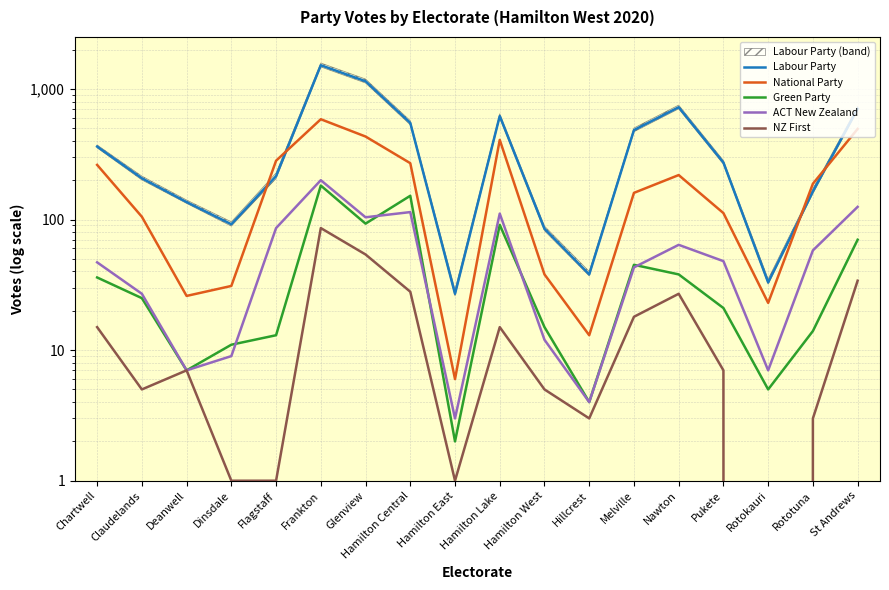

Reading left to right, list all the values displayed in this chart.

Labour Party: Chartwell=362	Claudelands=207	Deanwell=136	Dinsdale=92	Flagstaff=215	Frankton=1519	Glenview=1145	Hamilton Central=549	Hamilton East=27	Hamilton Lake=620	Hamilton West=85	Hillcrest=38	Melville=484	Nawton=724	Pukete=273	Rotokauri=33	Rototuna=164	St Andrews=705
National Party: Chartwell=262	Claudelands=105	Deanwell=26	Dinsdale=31	Flagstaff=282	Frankton=586	Glenview=432	Hamilton Central=270	Hamilton East=6	Hamilton Lake=407	Hamilton West=38	Hillcrest=13	Melville=160	Nawton=219	Pukete=112	Rotokauri=23	Rototuna=188	St Andrews=494
Green Party: Chartwell=36	Claudelands=25	Deanwell=7	Dinsdale=11	Flagstaff=13	Frankton=182	Glenview=93	Hamilton Central=152	Hamilton East=2	Hamilton Lake=91	Hamilton West=15	Hillcrest=4	Melville=45	Nawton=38	Pukete=21	Rotokauri=5	Rototuna=14	St Andrews=70
ACT New Zealand: Chartwell=47	Claudelands=27	Deanwell=7	Dinsdale=9	Flagstaff=86	Frankton=200	Glenview=104	Hamilton Central=114	Hamilton East=3	Hamilton Lake=111	Hamilton West=12	Hillcrest=4	Melville=43	Nawton=64	Pukete=48	Rotokauri=7	Rototuna=58	St Andrews=125
NZ First: Chartwell=15	Claudelands=5	Deanwell=7	Dinsdale=1	Flagstaff=1	Frankton=86	Glenview=54	Hamilton Central=28	Hamilton East=1	Hamilton Lake=15	Hamilton West=5	Hillcrest=3	Melville=18	Nawton=27	Pukete=7	Rotokauri=0	Rototuna=3	St Andrews=34